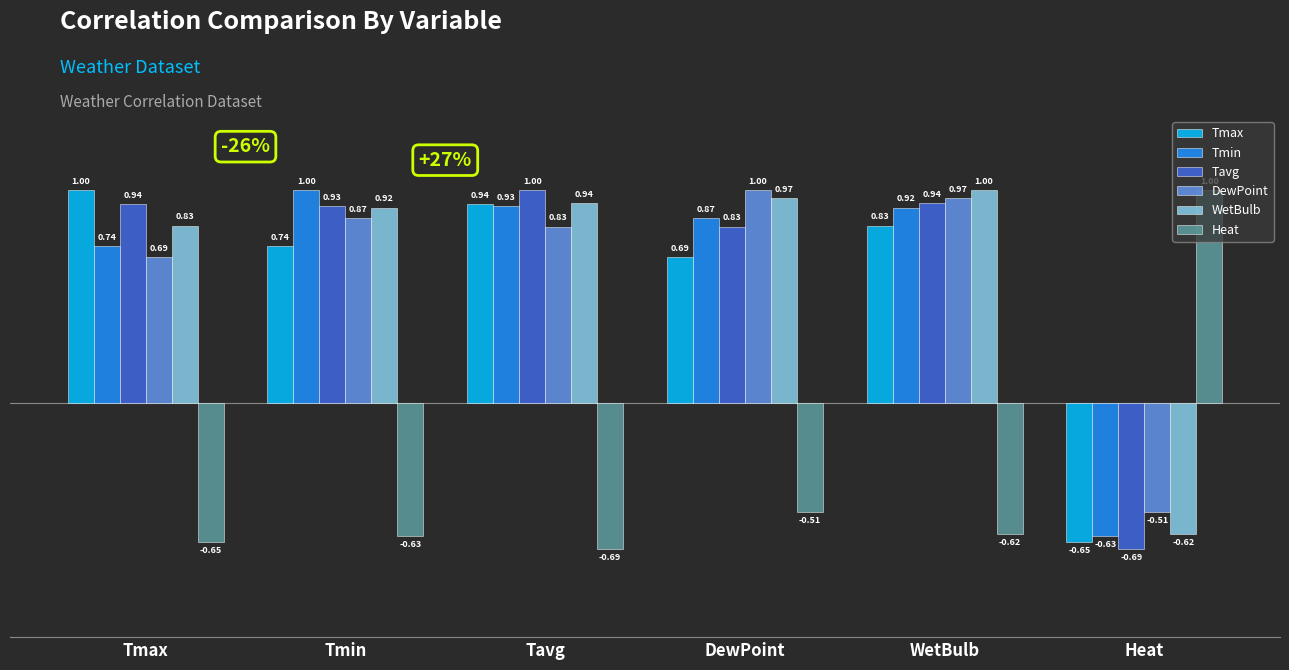

Which series has the largest total across all categories?

WetBulb